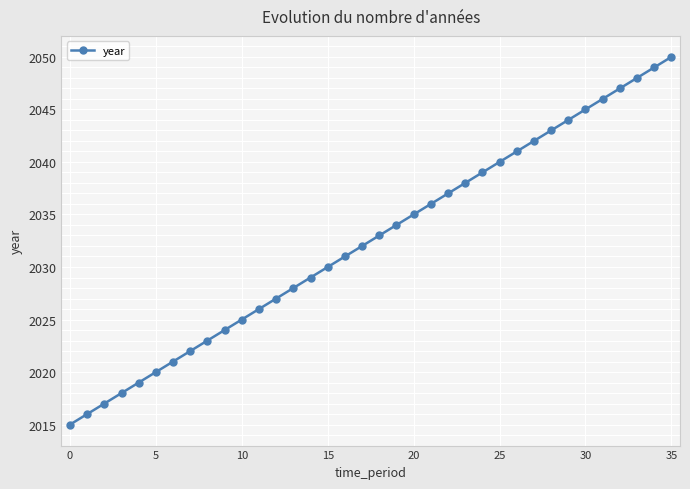

What is the minimum value shown in the chart?

2015